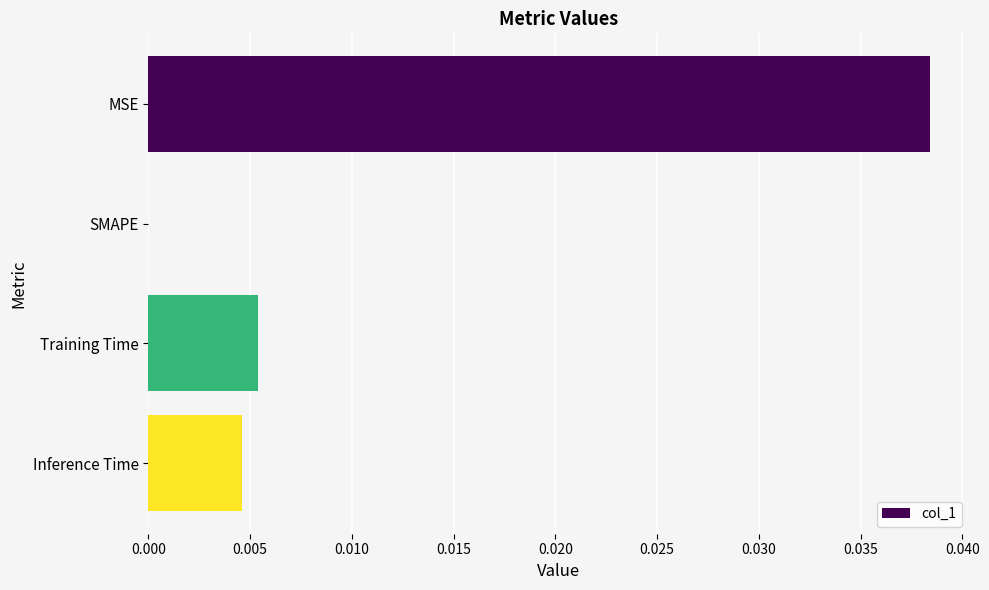

Are the bars horizontal?

Yes